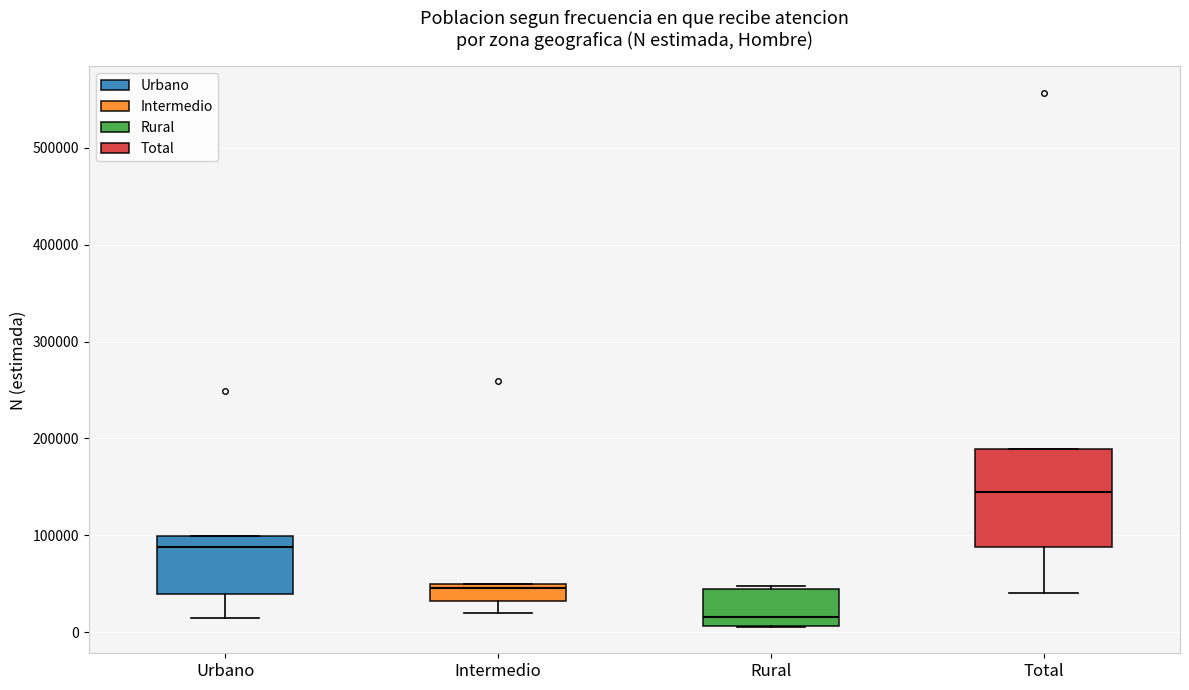

Which box is the tallest, from its lower edge to its upper edge?

Total